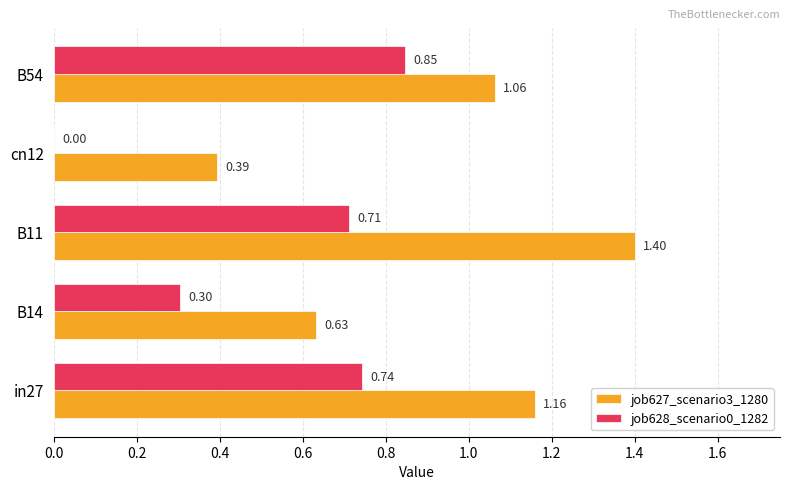

What is the sum of all job628_scenario0_1282 values?

2.6